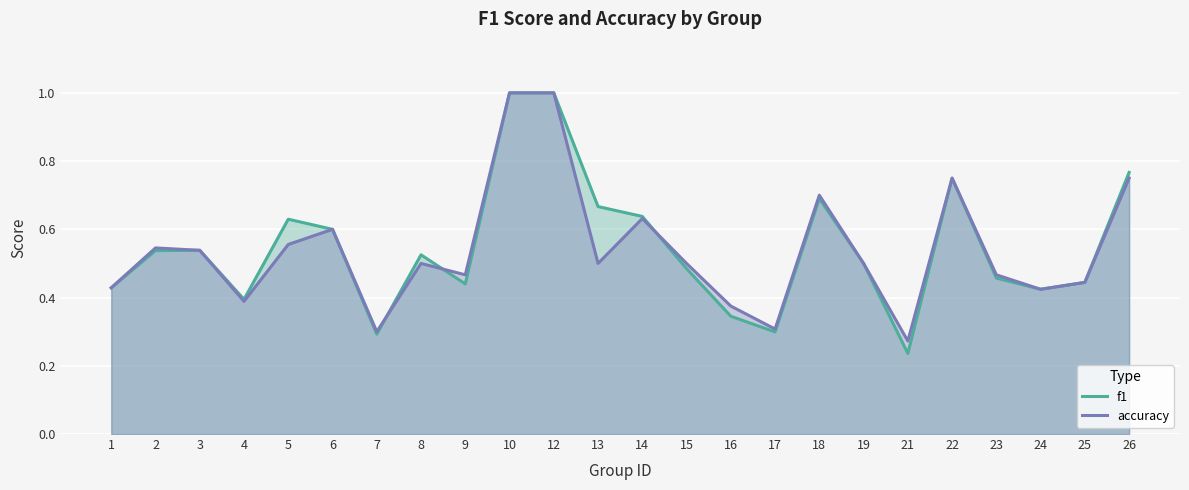

True or false: f1 has more than 1 interior local peaks.

True